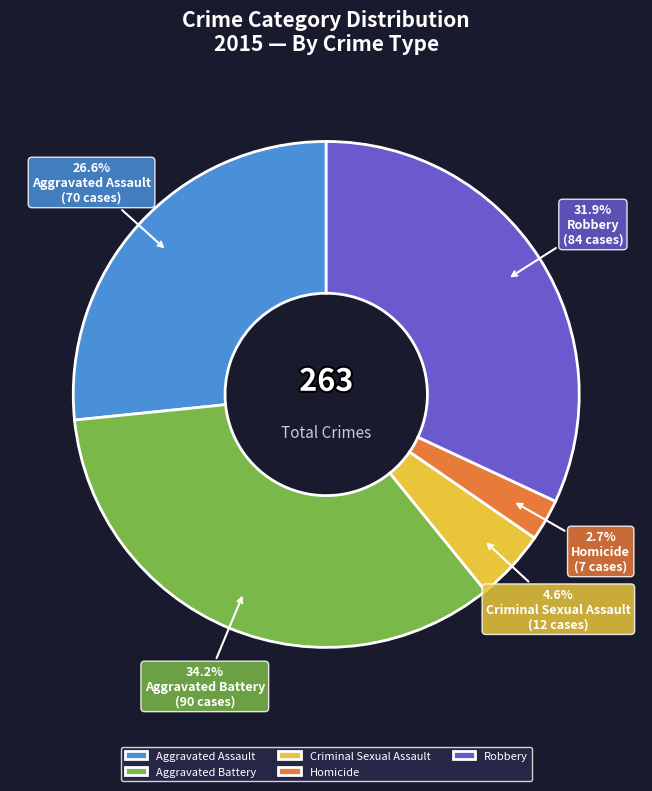

Is there any slice that represents more than half of the pie?

No